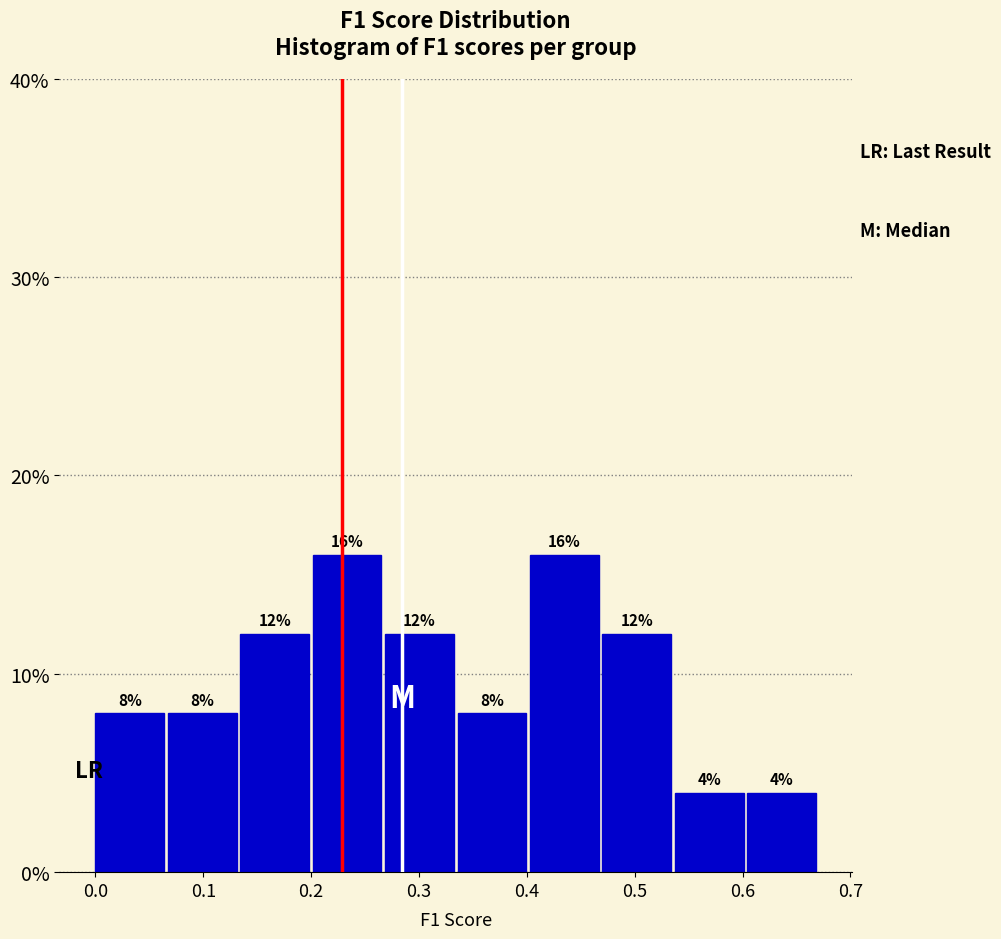

Reading left to right, list every bar in this chart as the range it spans on the x-axis followed by its height. The bar edges are not printed on the chart, so give them approximately, as read against the axis.

0.00 to 0.07: 8
0.07 to 0.13: 8
0.13 to 0.20: 12
0.20 to 0.27: 16
0.27 to 0.34: 12
0.34 to 0.40: 8
0.40 to 0.47: 16
0.47 to 0.54: 12
0.54 to 0.60: 4
0.60 to 0.67: 4